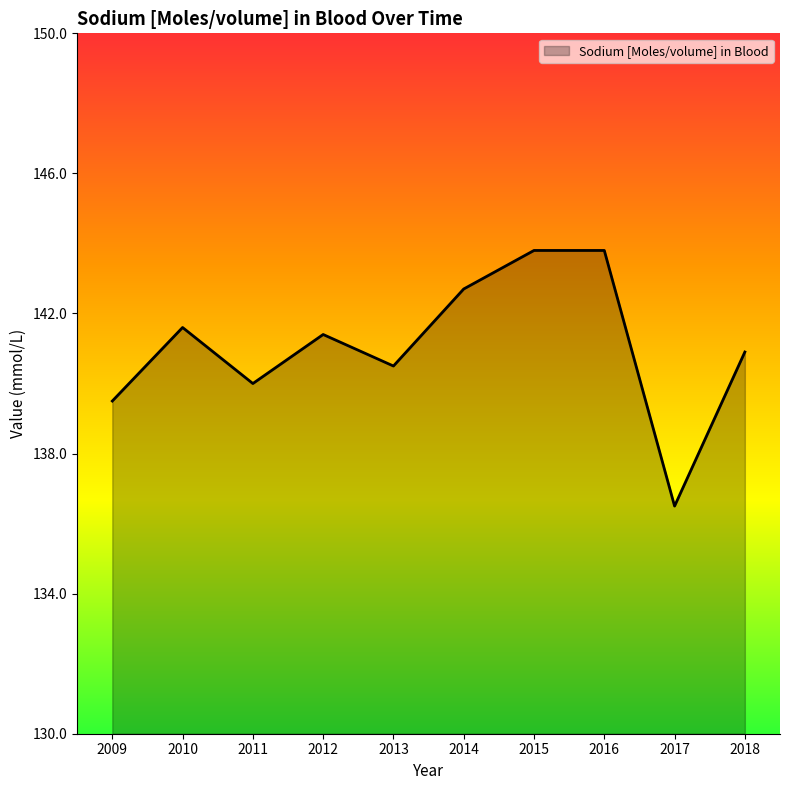

What is the difference between the values at 2009 and 2015?

4.3